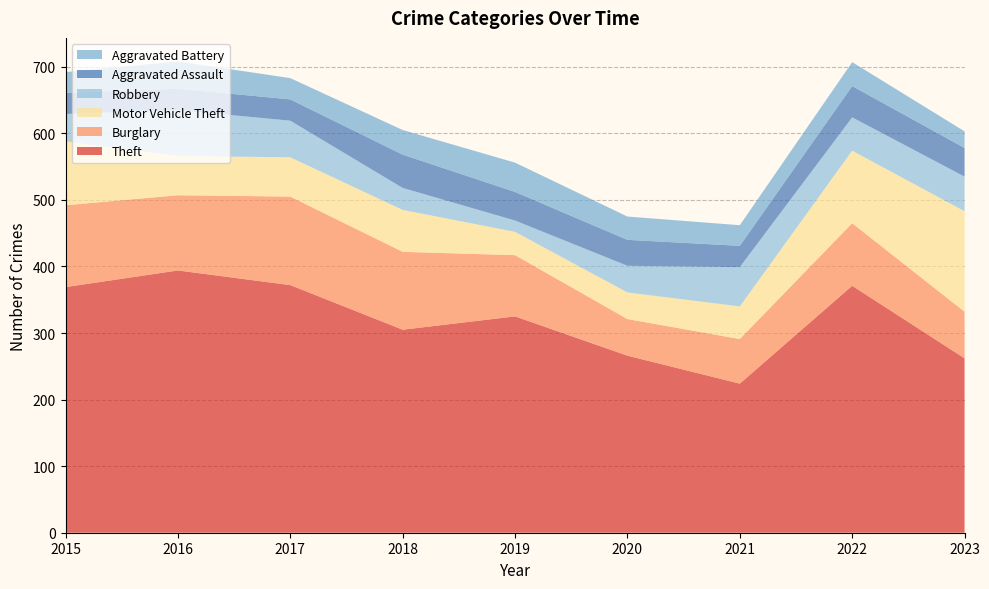

Reading left to right, list all the values displayed in this chart.

Theft: 369	394	372	305	325	266	224	371	262
Burglary: 123	113	133	117	92	55	67	94	70
Motor Vehicle Theft: 96	59	59	63	35	40	49	109	151
Robbery: 41	69	55	33	17	40	59	50	52
Aggravated Assault: 32	32	32	50	43	39	32	47	43
Aggravated Battery: 31	41	32	37	44	35	31	36	25